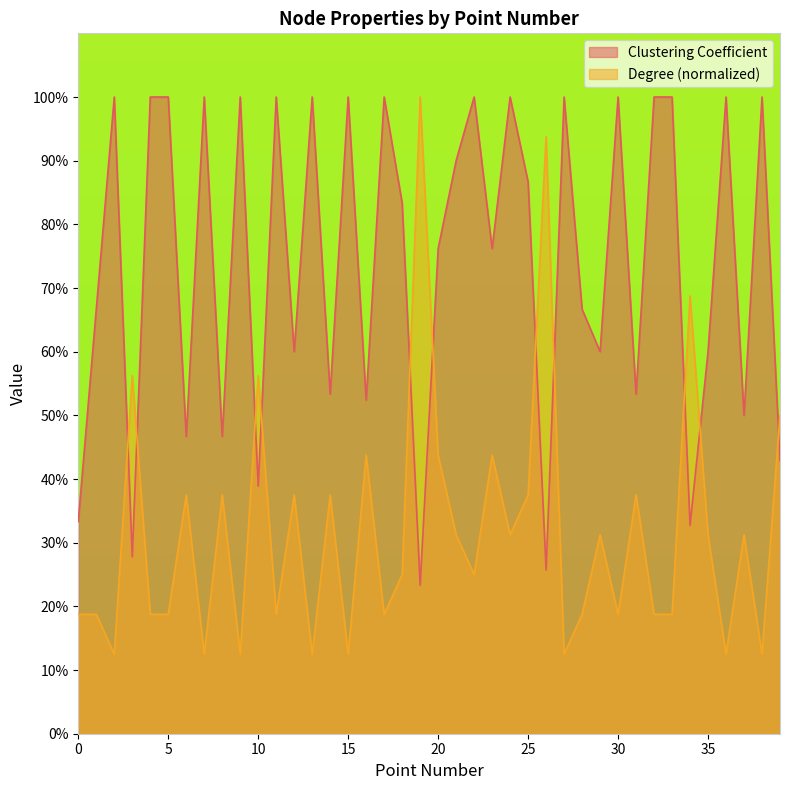

Which label corresponds to the largest value in the chart?

2